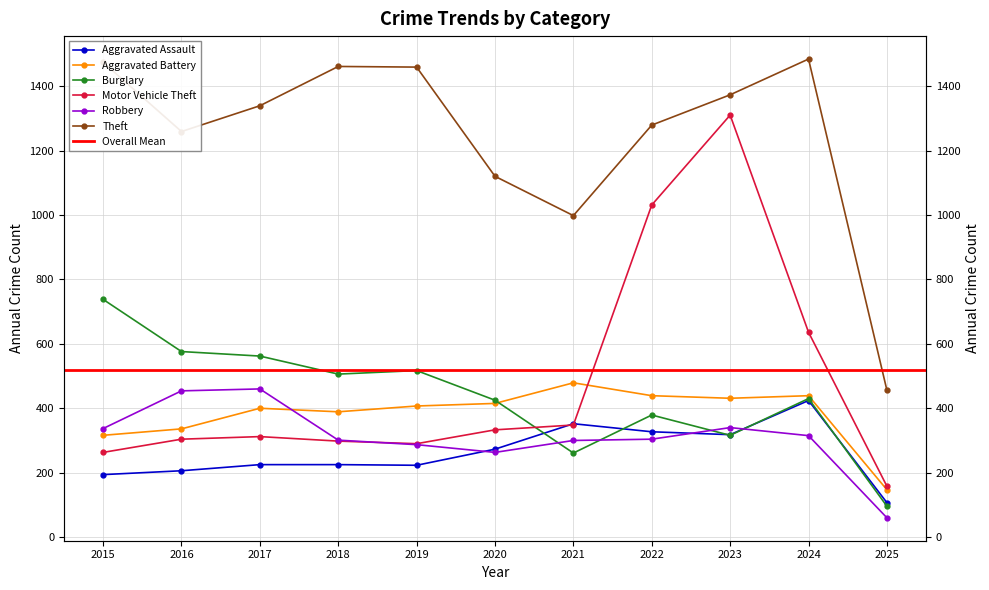

How many interior local peaks does the Aggravated Battery series have?

3